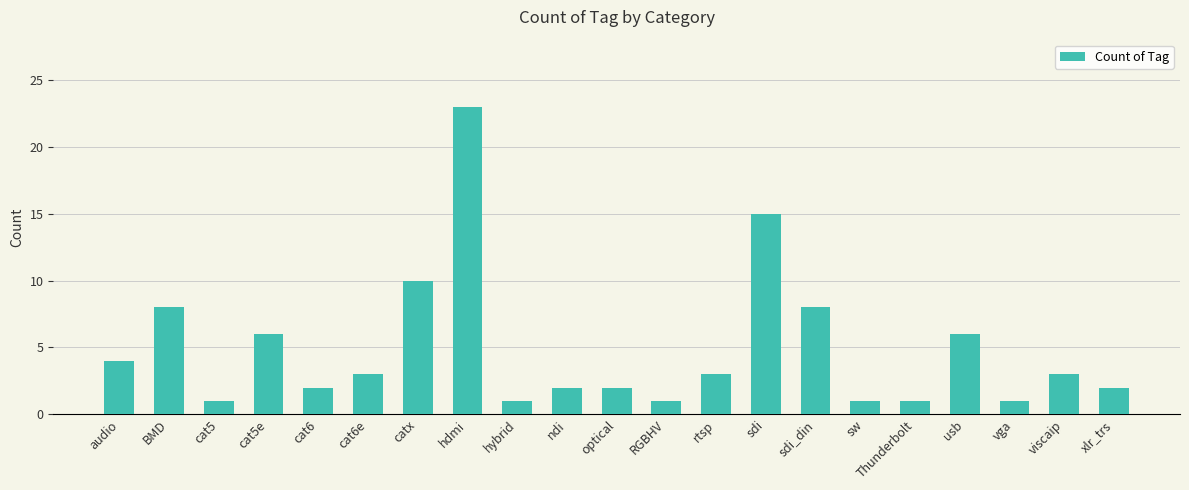

What is the difference between the values at viscaip and cat5e?

3